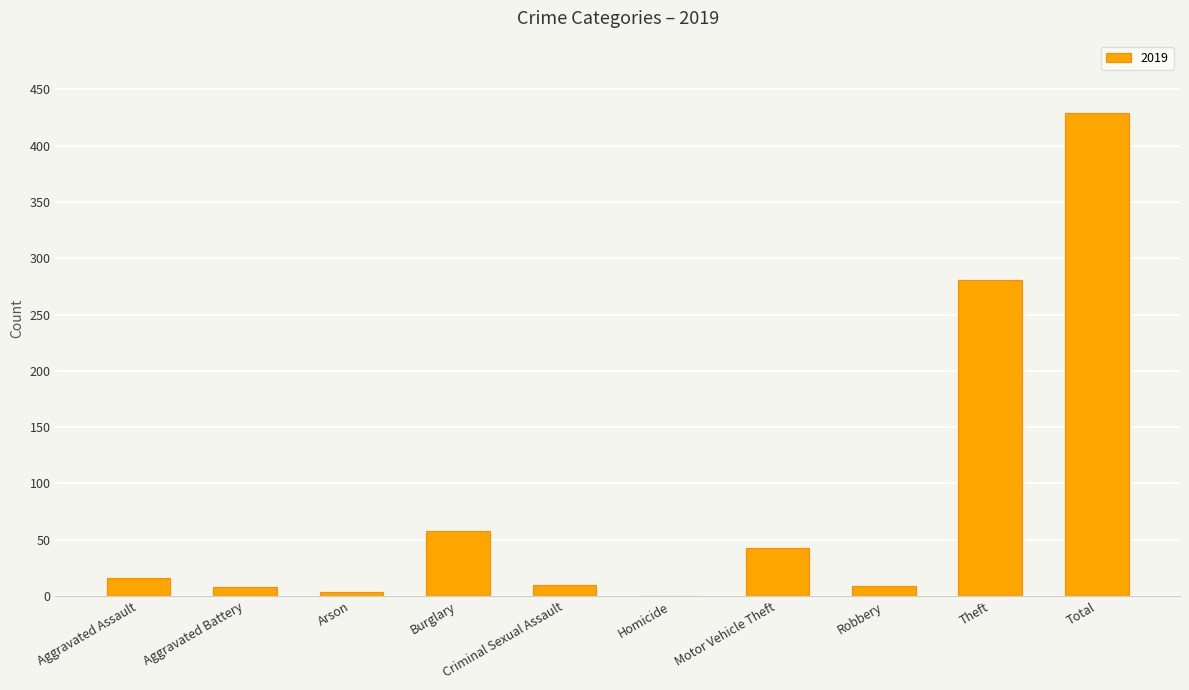

What is the sum of all values?

858